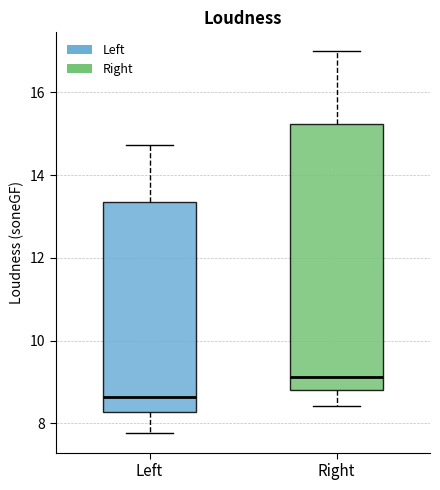

Which box's median line is the highest?

Right